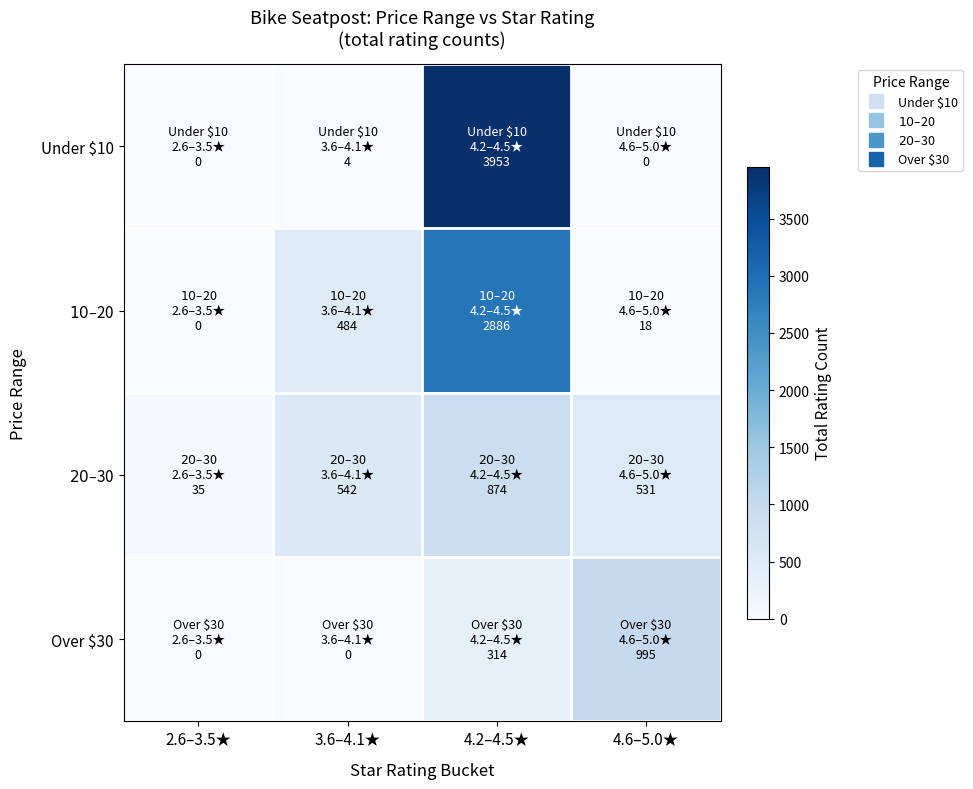

Which series has the largest total across all categories?

Under $10